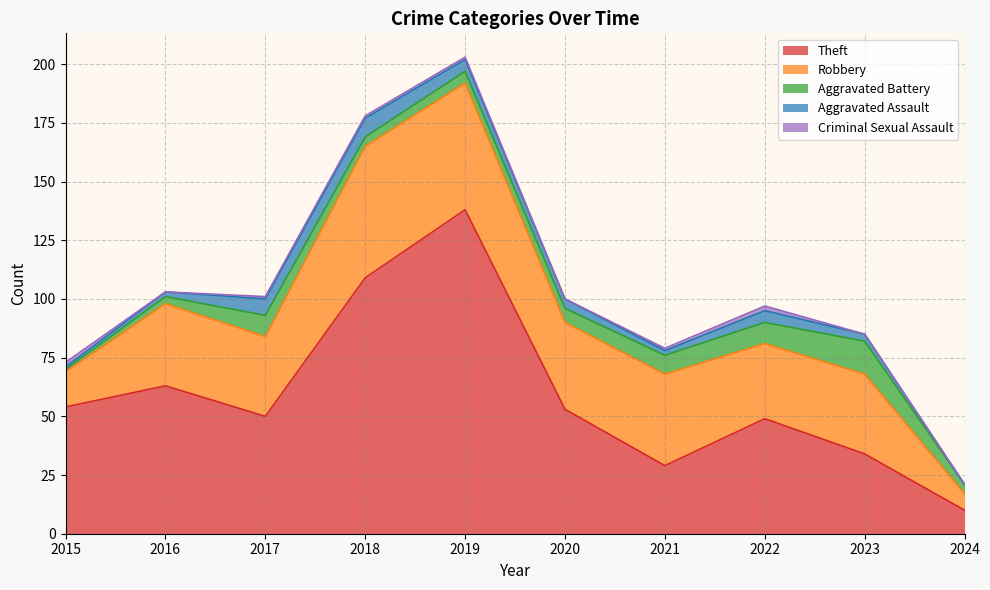

List the series in order of their peak value, lowest first.

Criminal Sexual Assault, Aggravated Assault, Aggravated Battery, Robbery, Theft